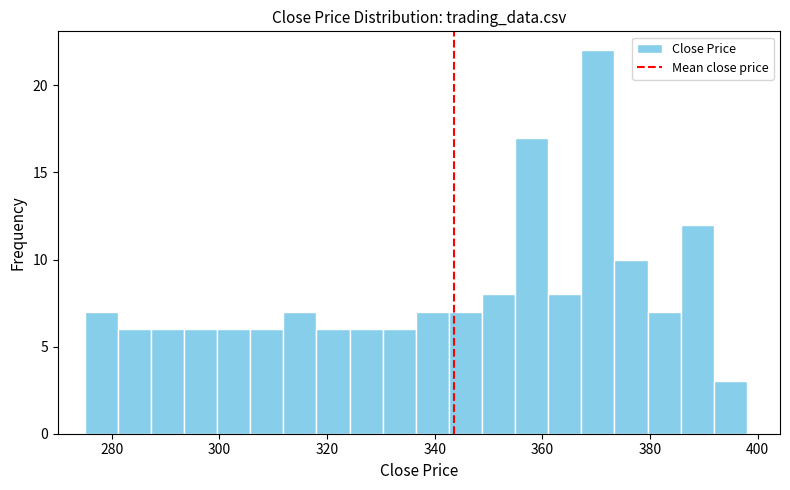

Read against the x-axis, roughly where is the centre of the tallest bar?

370